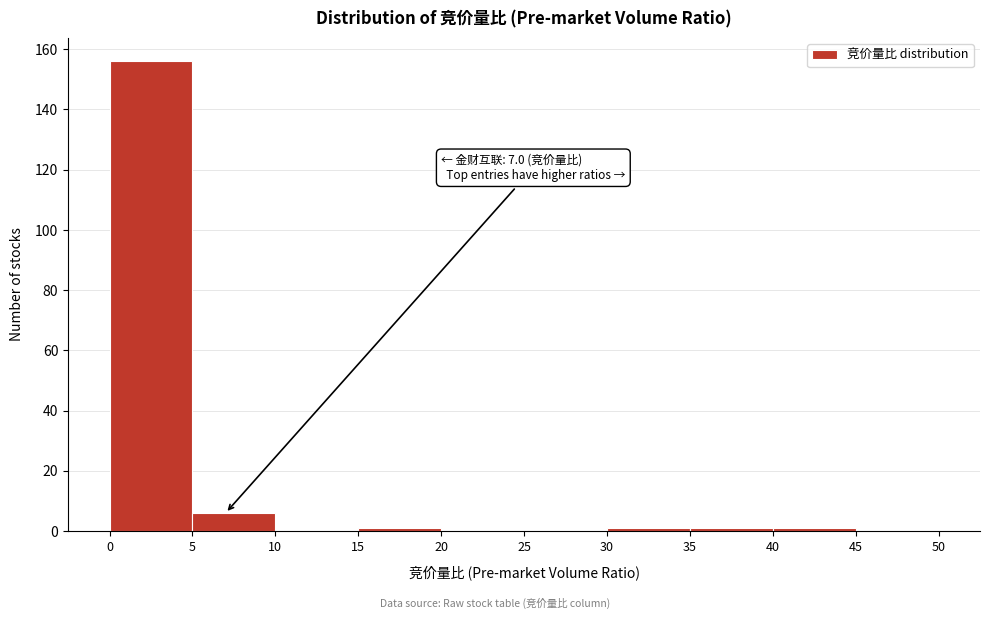

Over which range of the x-axis is the bar tallest?

0 to 5